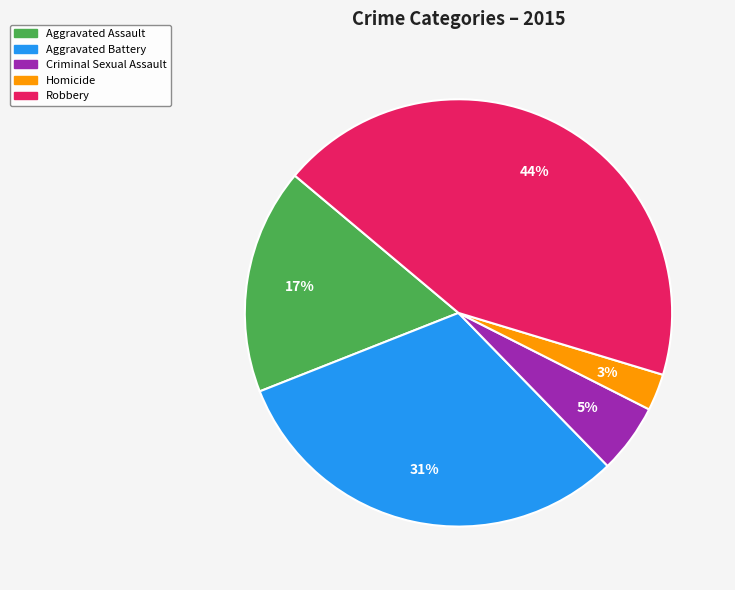

Which has a higher value, Robbery or Homicide?

Robbery